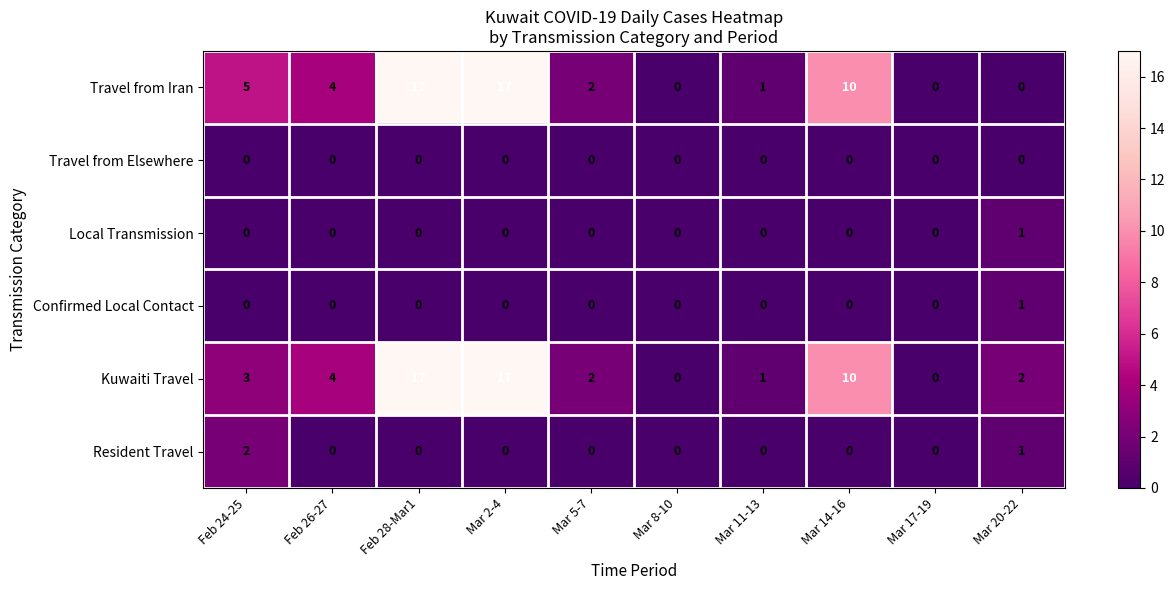

The Local Transmission series shows 0 at Mar 5-7. True or false?

True